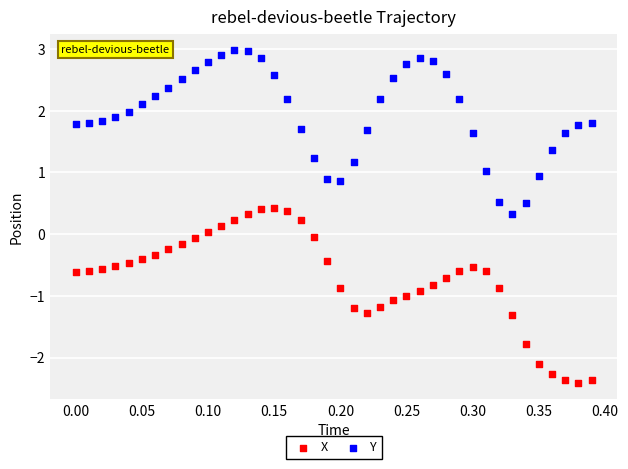

Across all data points, what is the range of X values (max minus min)?

0.4